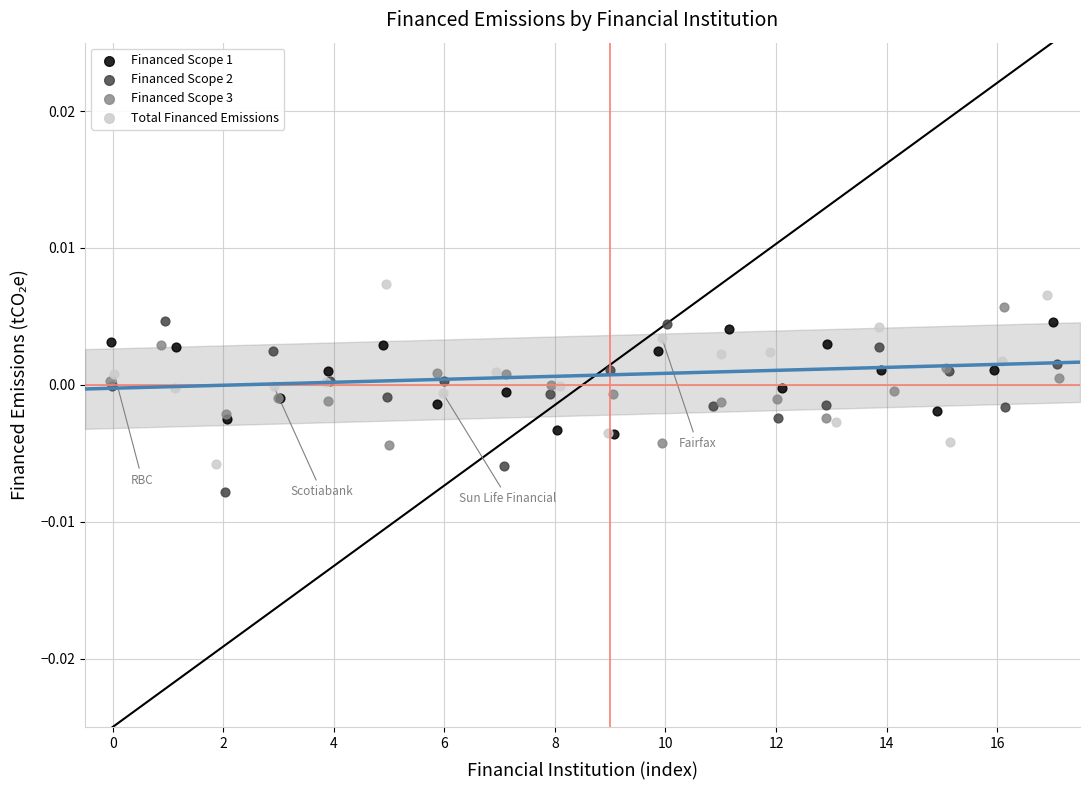

Which series contains the lowest Y value?

Financed Scope 2